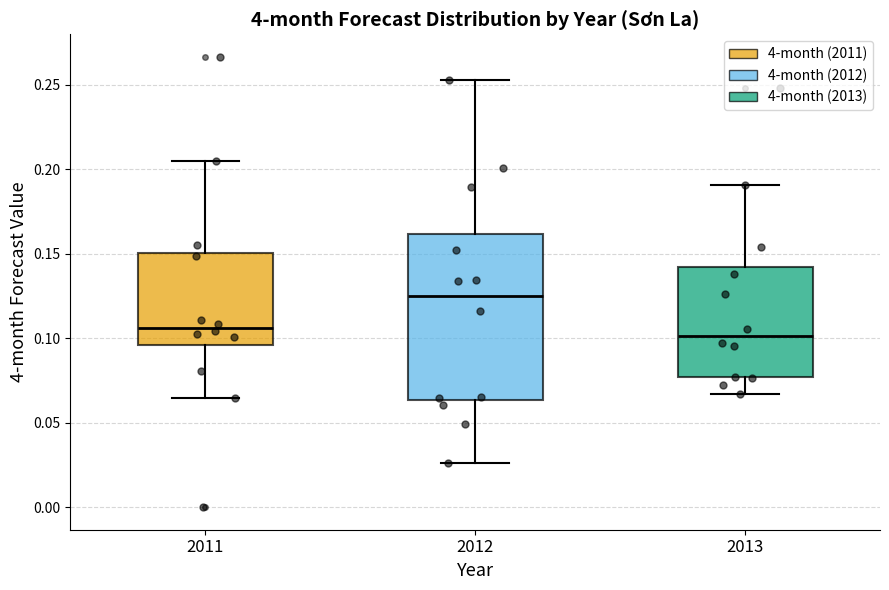

Reading left to right, transcribe this box plot: for each box, give where its median line is, the range the box spans, and where its two whiskers end, as read against the y-axis. The values are not printed on the chart, so give them approximately, as read against the axis.

2011: median 0.105, box 0.095 to 0.150, whiskers 0.065 to 0.205
2012: median 0.125, box 0.065 to 0.160, whiskers 0.025 to 0.255
2013: median 0.100, box 0.075 to 0.140, whiskers 0.065 to 0.190